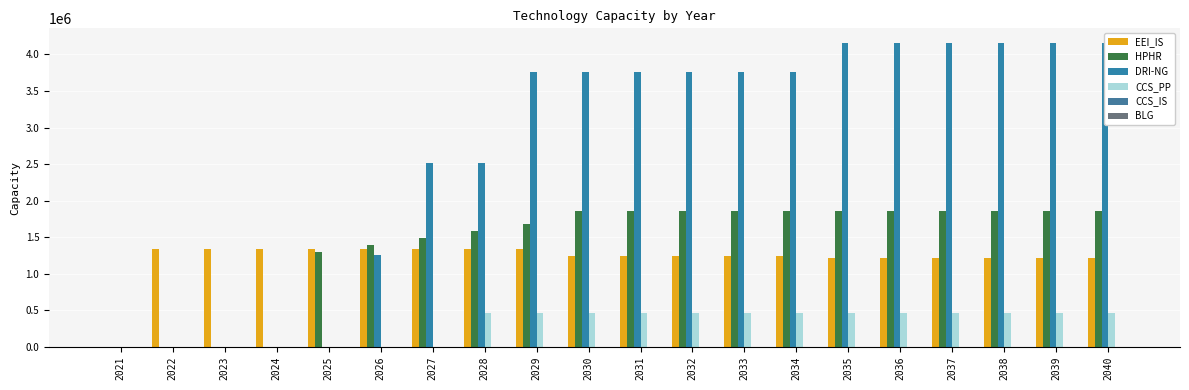

The EEI_IS series shows 688482.1 at 2031. True or false?

False